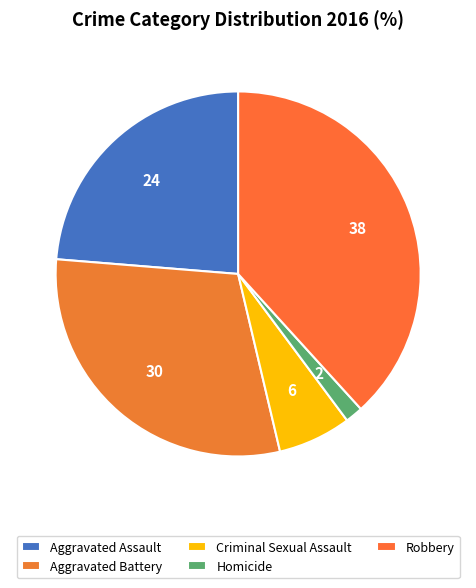

Is there any slice that represents more than half of the pie?

No